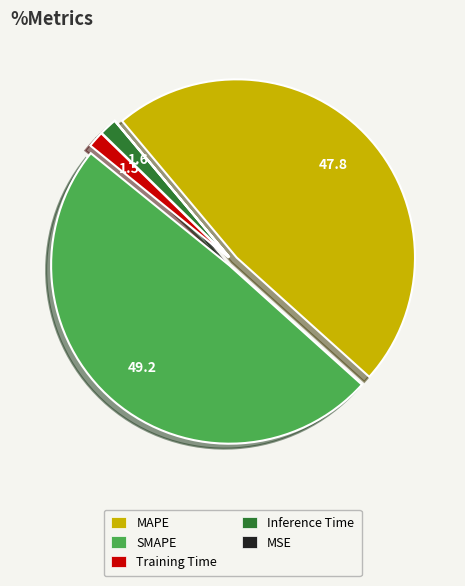

Is there any slice that represents more than half of the pie?

No